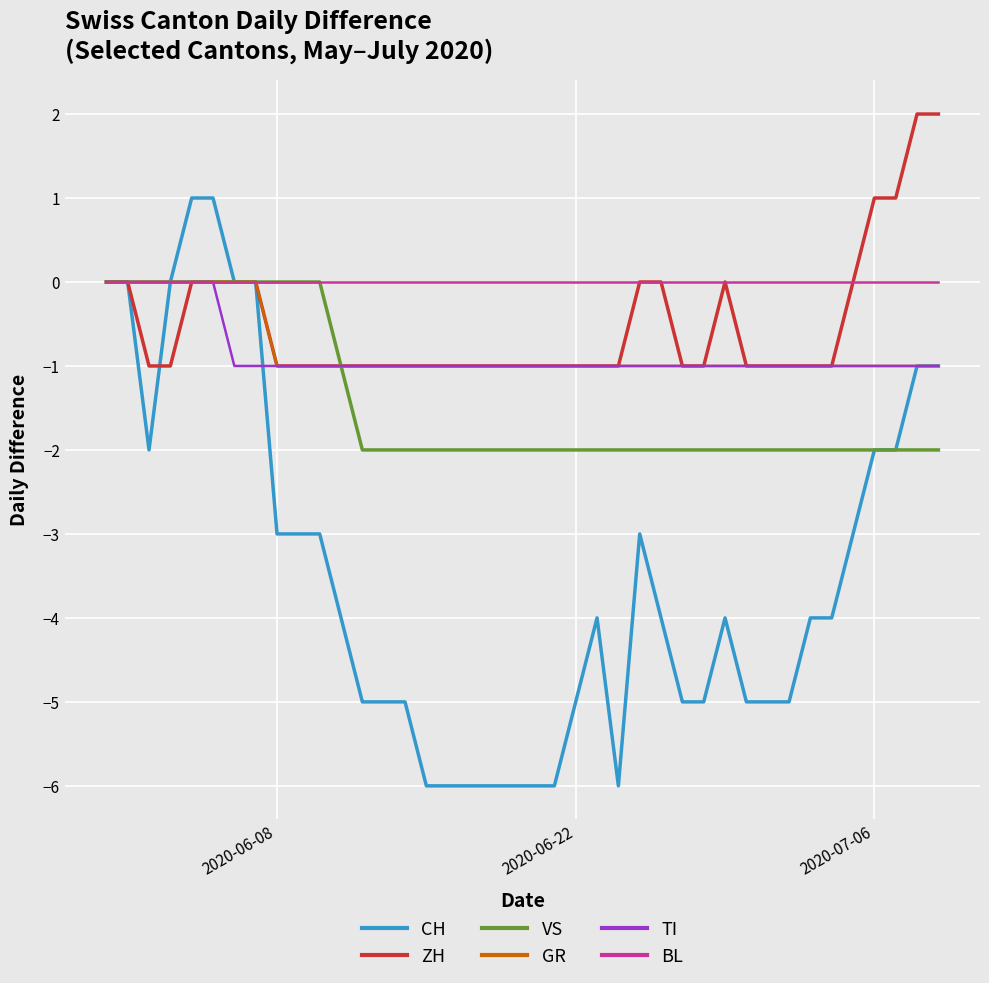

Which series has the widest spread of values?

CH